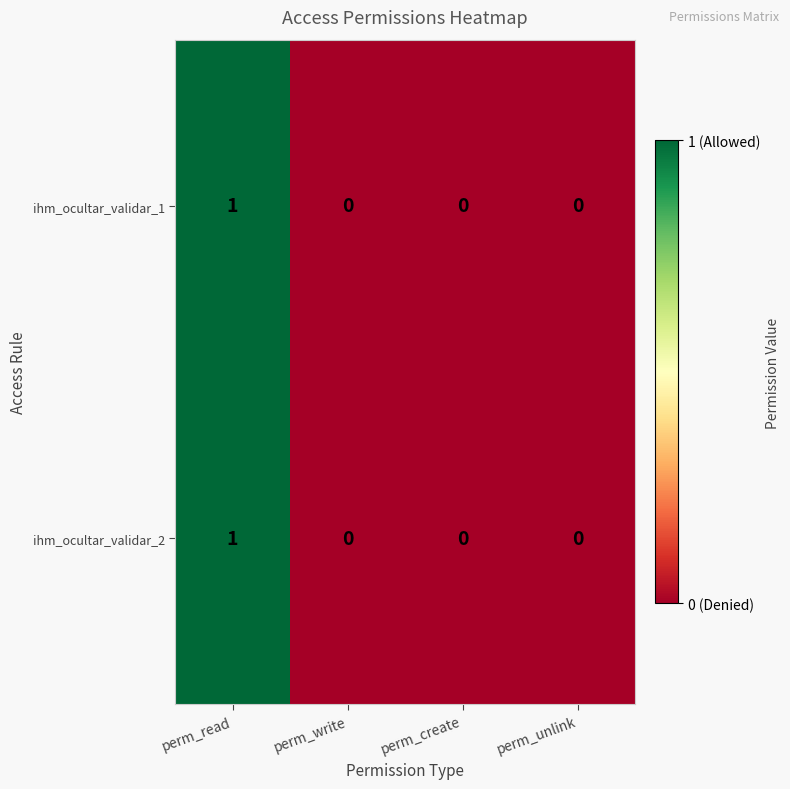

How many categories are shown in the chart?

4